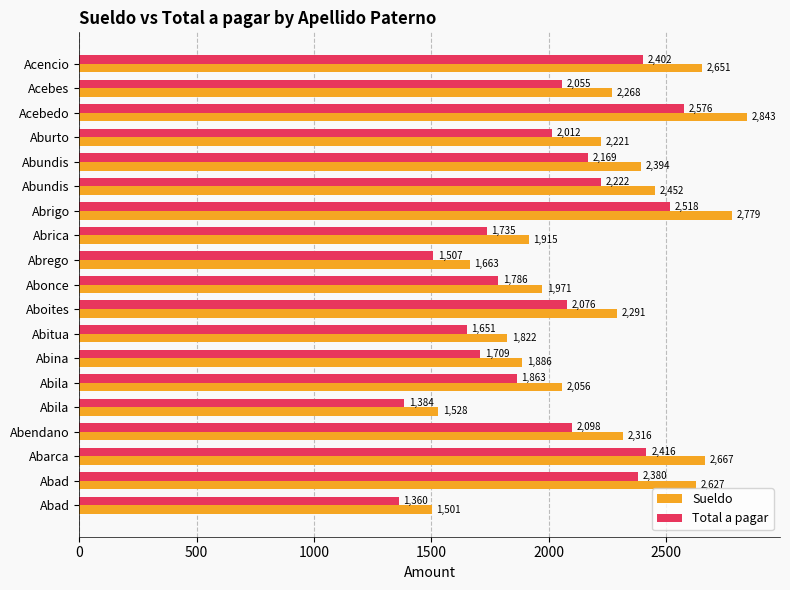

List the series in order of their overall mean, highest first.

Sueldo, Total a pagar